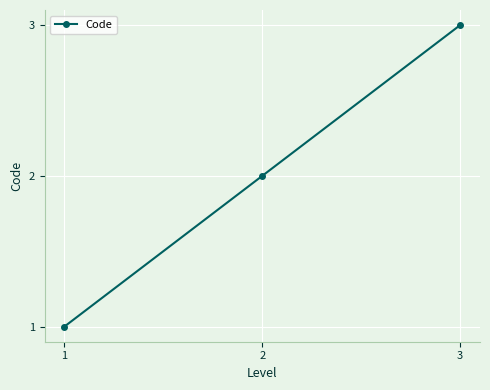

Count the number of categories in the chart.

3